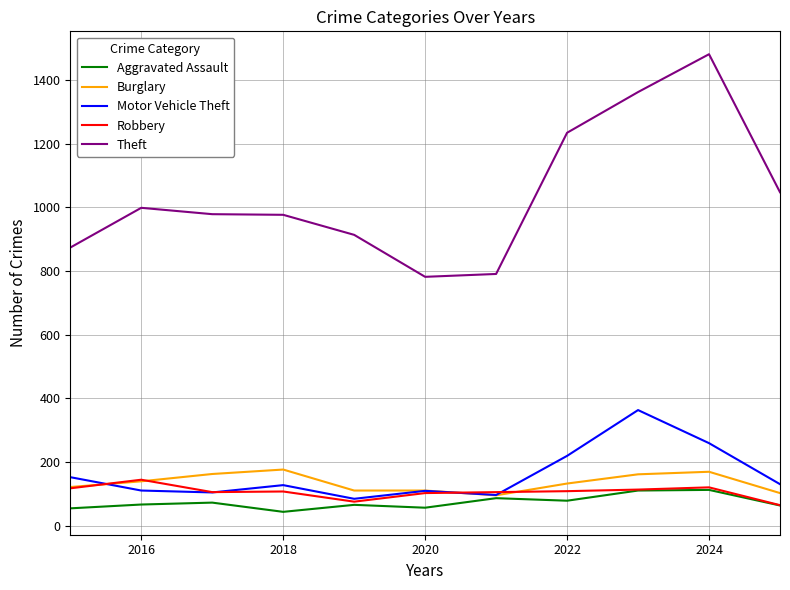

What is the minimum value shown in the chart?

43